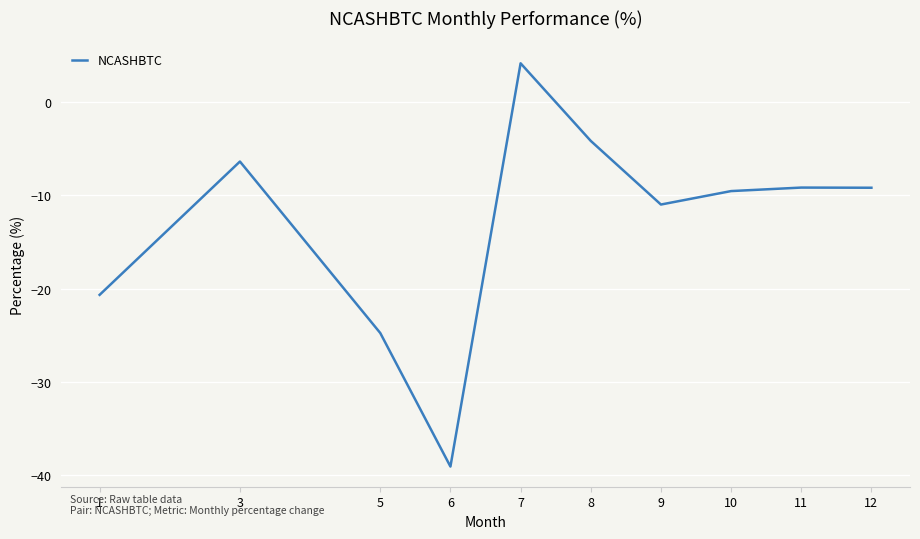

What is the difference between the values at 12 and 7?

13.3